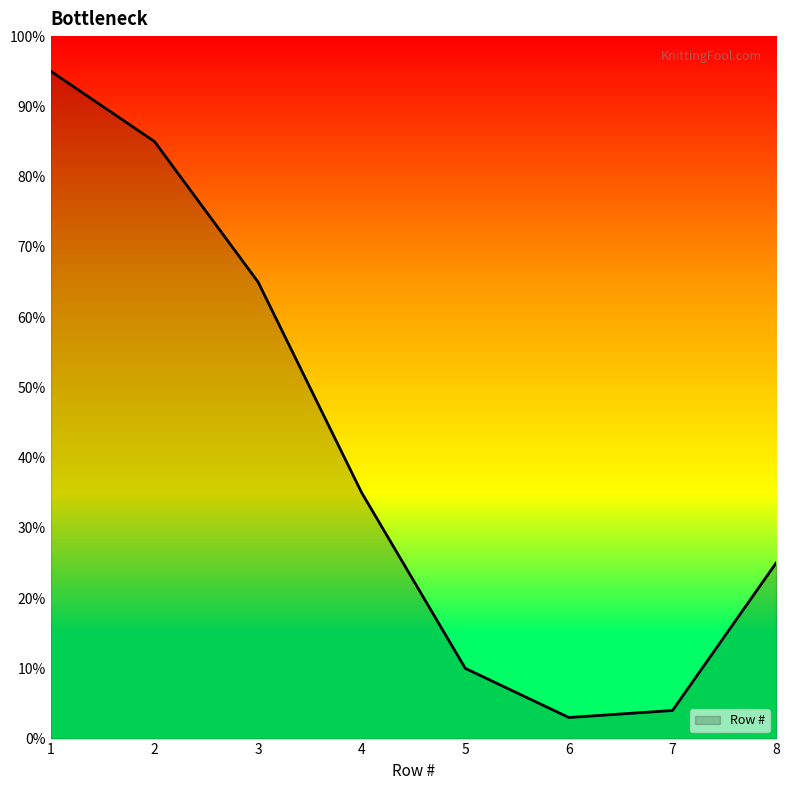

List the labels in order of value, smallest first.

6, 7, 5, 8, 4, 3, 2, 1